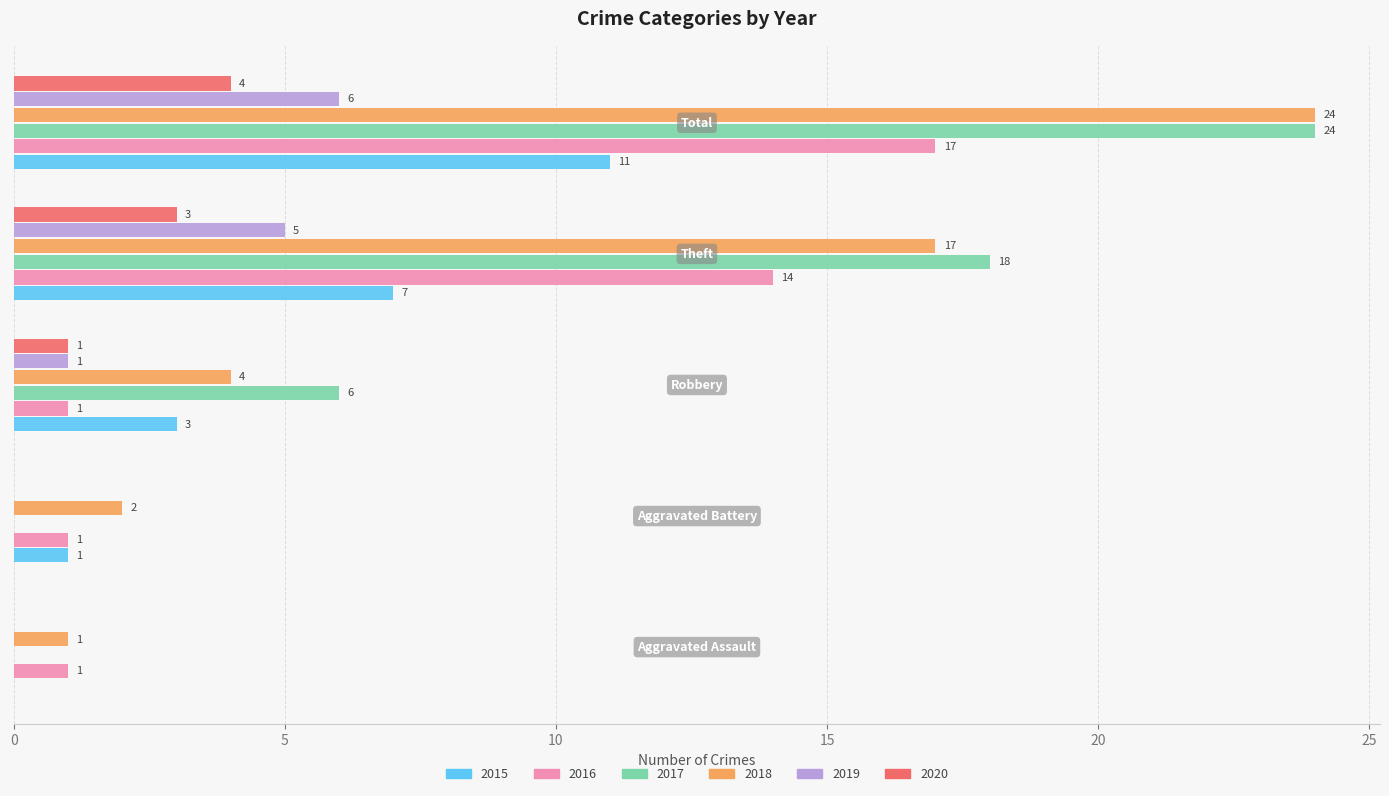

What is the highest value of the 2017 series?

24